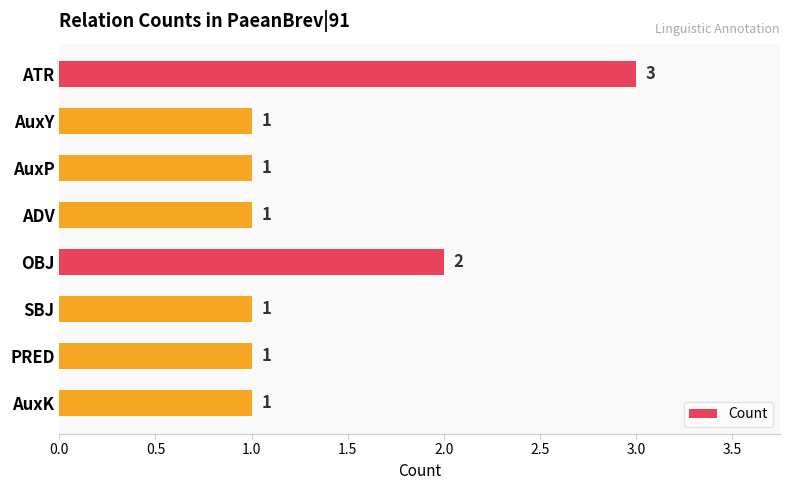

Reading top to bottom, extract all data points from this chart.

ATR=3	AuxY=1	AuxP=1	ADV=1	OBJ=2	SBJ=1	PRED=1	AuxK=1